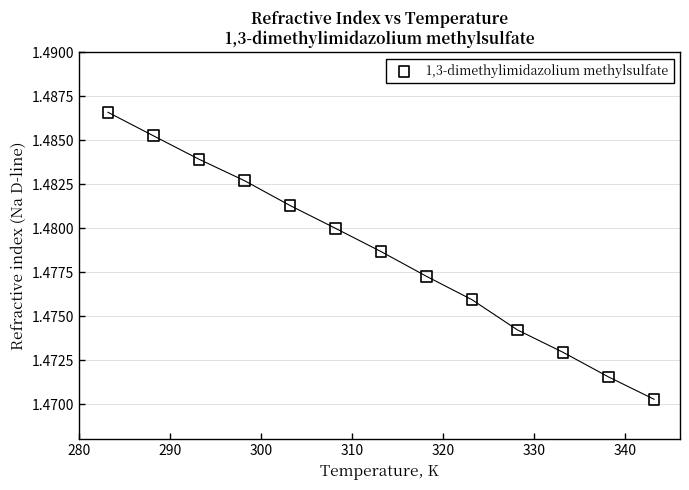

How many data points are displayed?

13